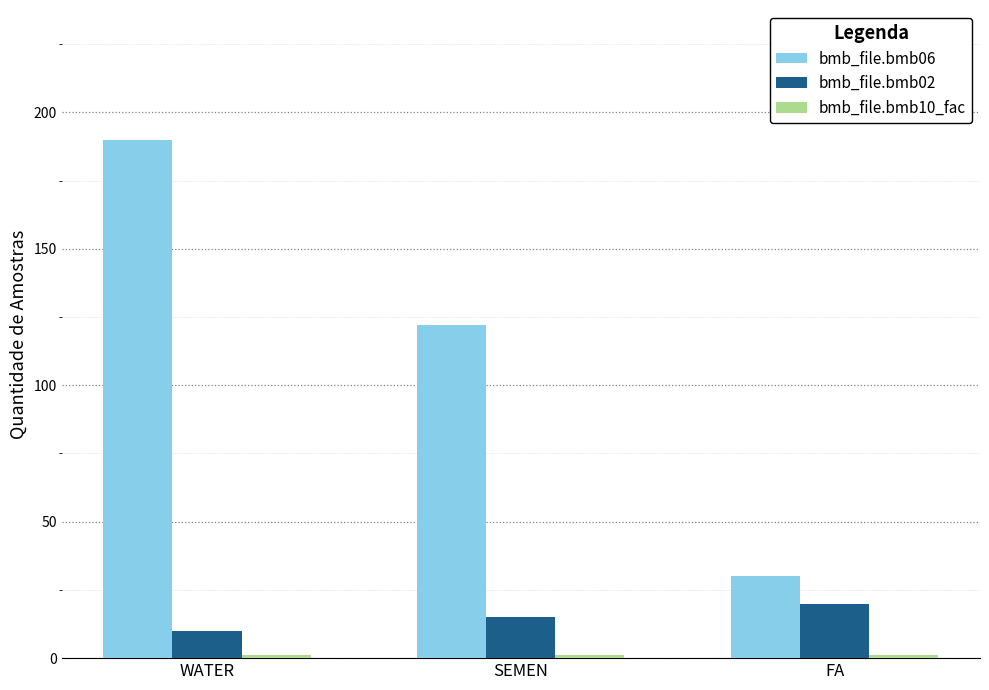

What is the maximum value for bmb_file.bmb06?

190